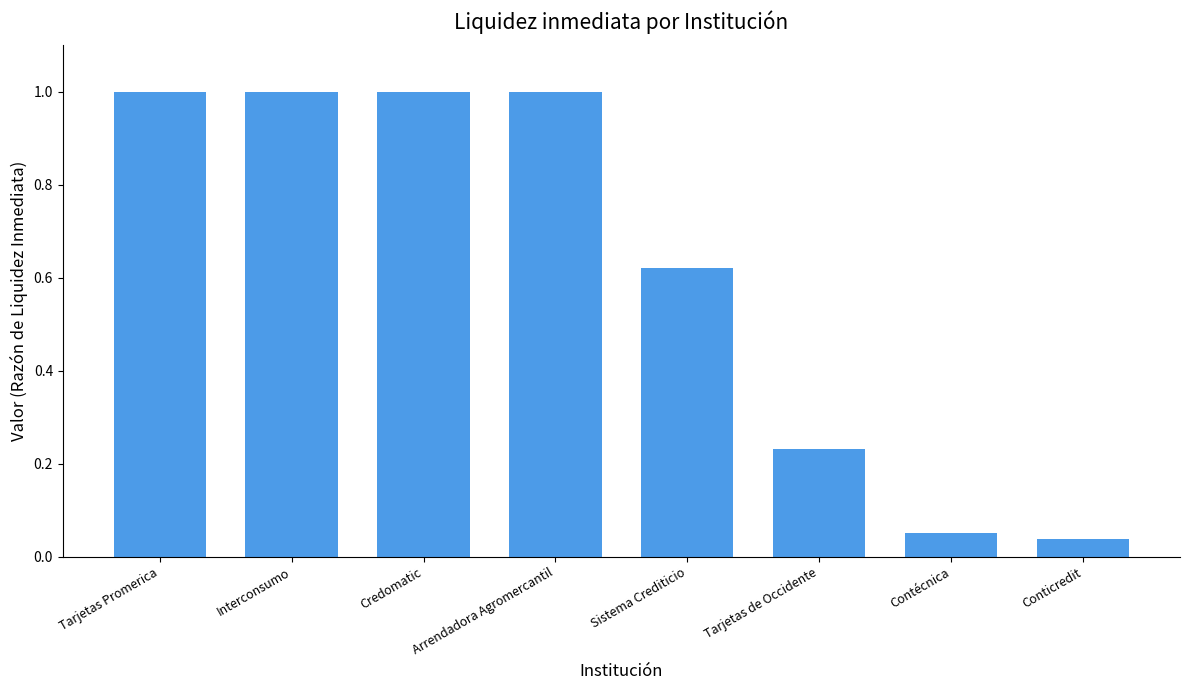

What is the greatest value displayed?

1.0